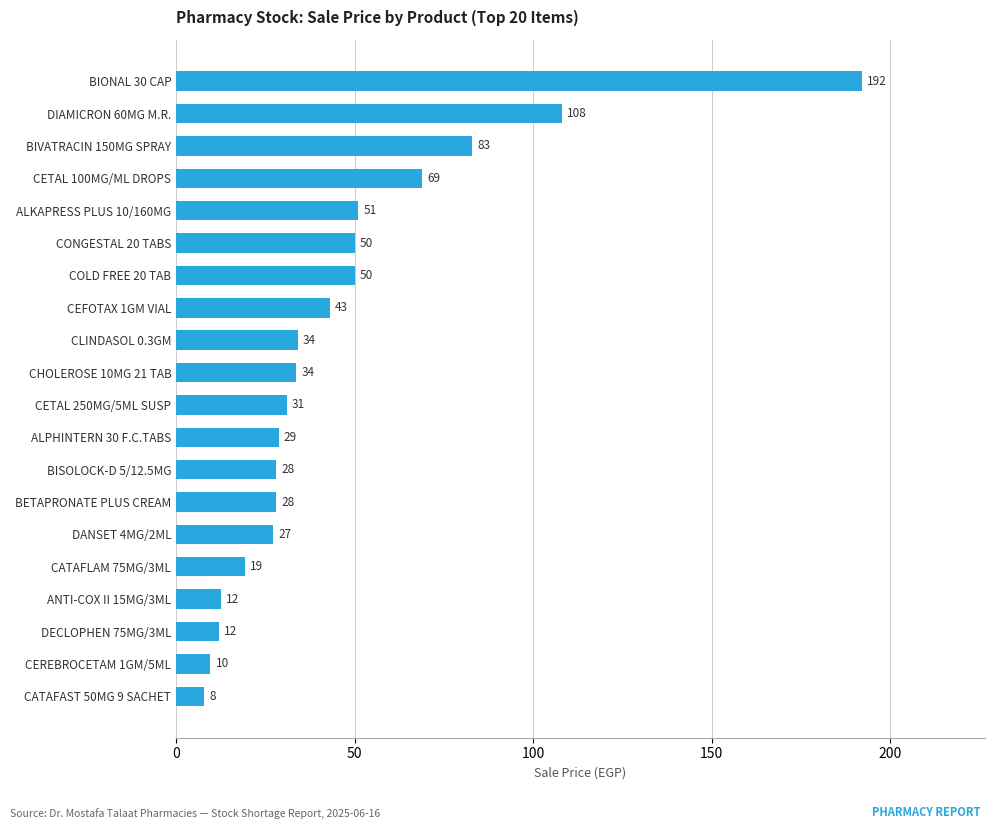

How many values are below 33?

10